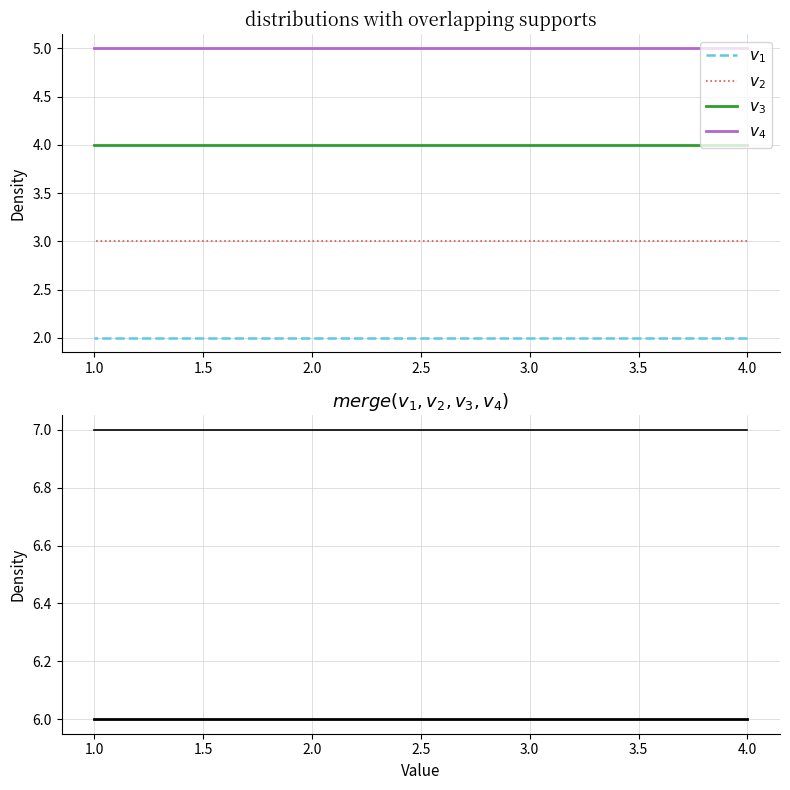

What are all the series names shown in the legend?

f, g, h, i, j, k